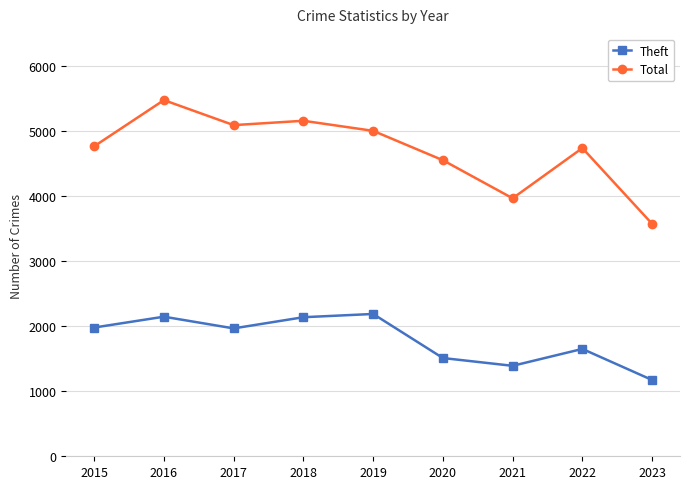

What are all the series names shown in the legend?

Theft, Total